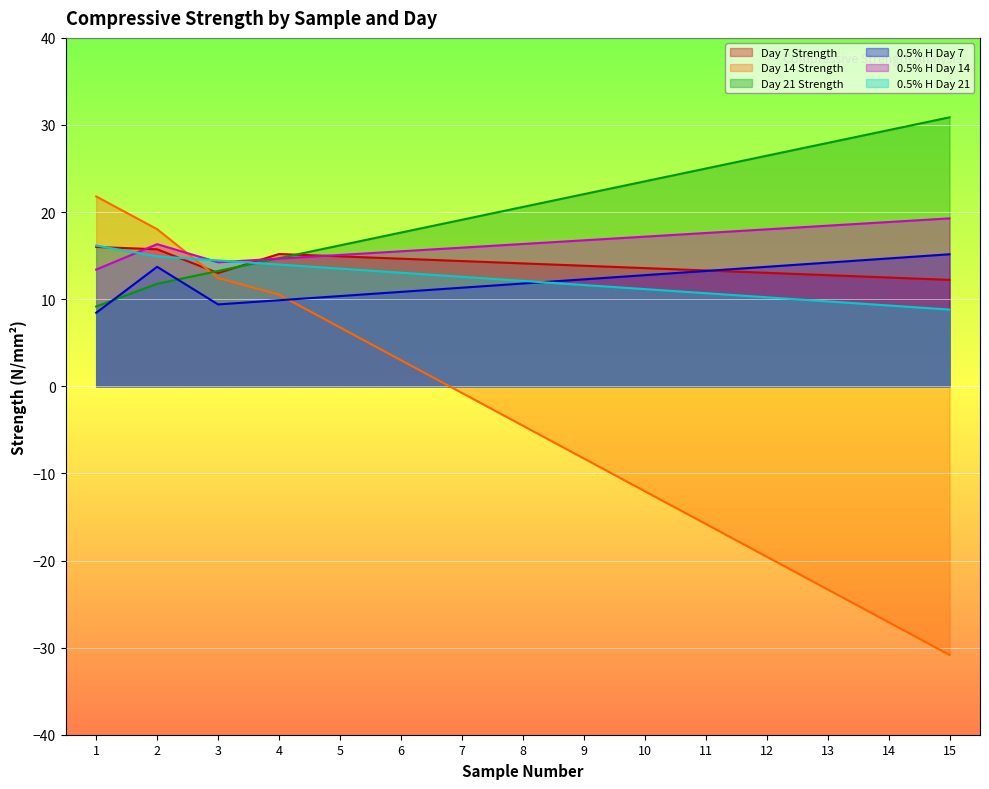

The Day 21 Strength series shows 25.1 at 6. True or false?

False